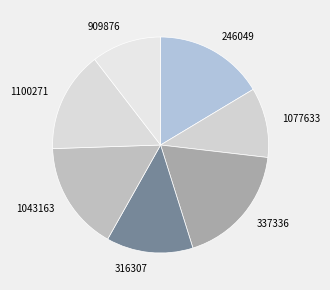

Is it true that 909876 is 10% of the pie?

True